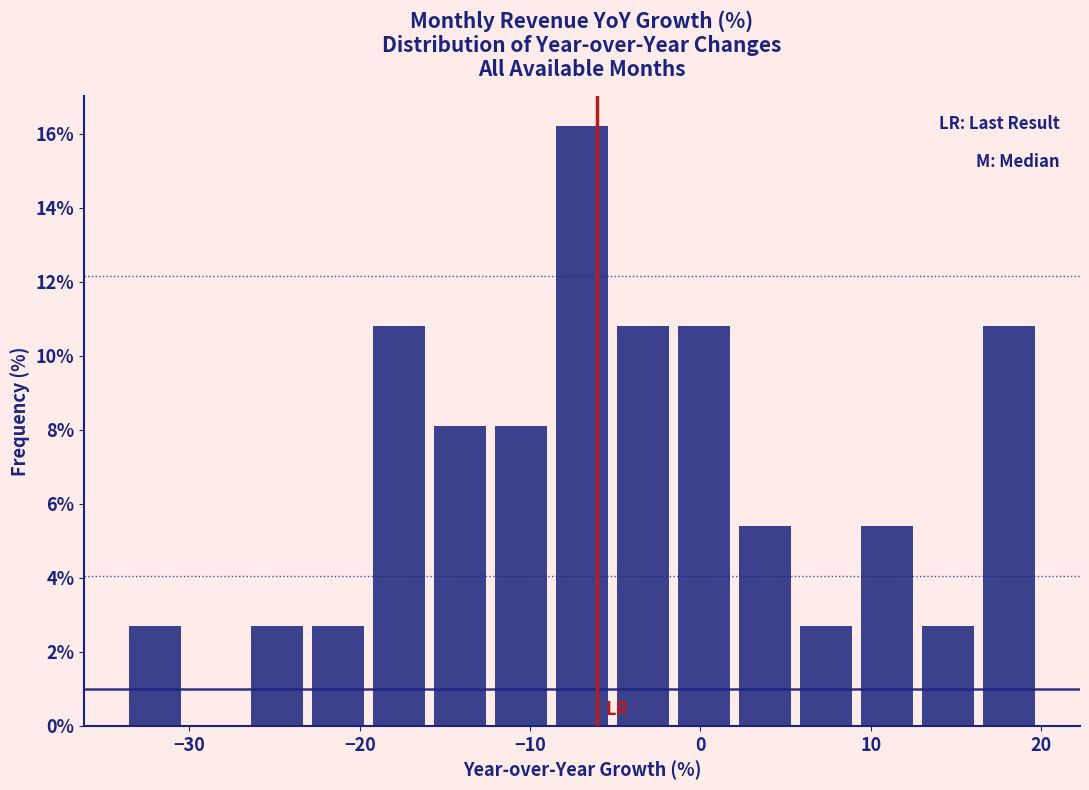

Around what value on the x-axis is the tallest bar? Give the approximate position of its centre, as read against the axis.

-7